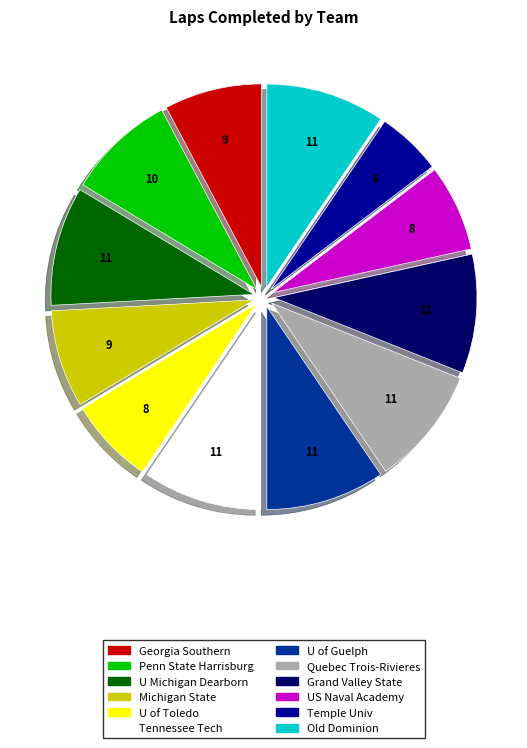

Do US Naval Academy and U Michigan Dearborn together represent more than half of the pie?

No